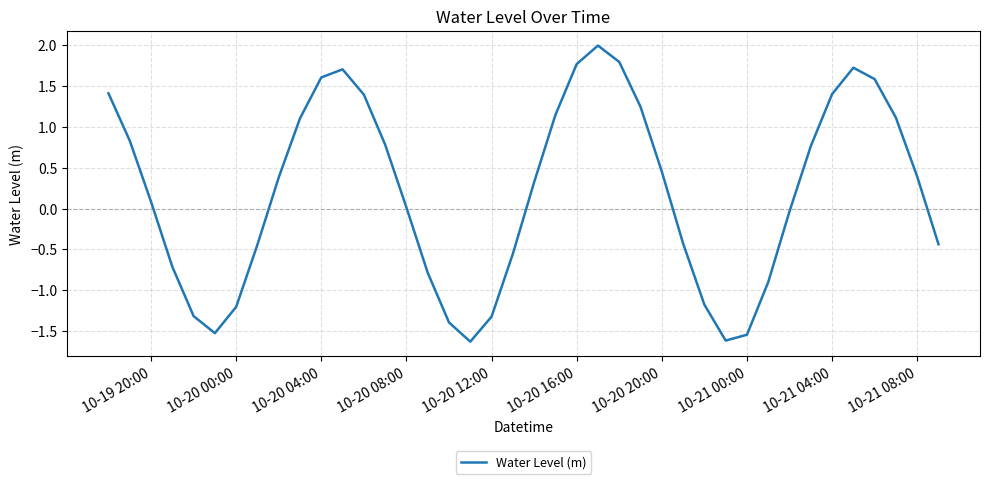

What is the maximum value shown in the chart?

2.0